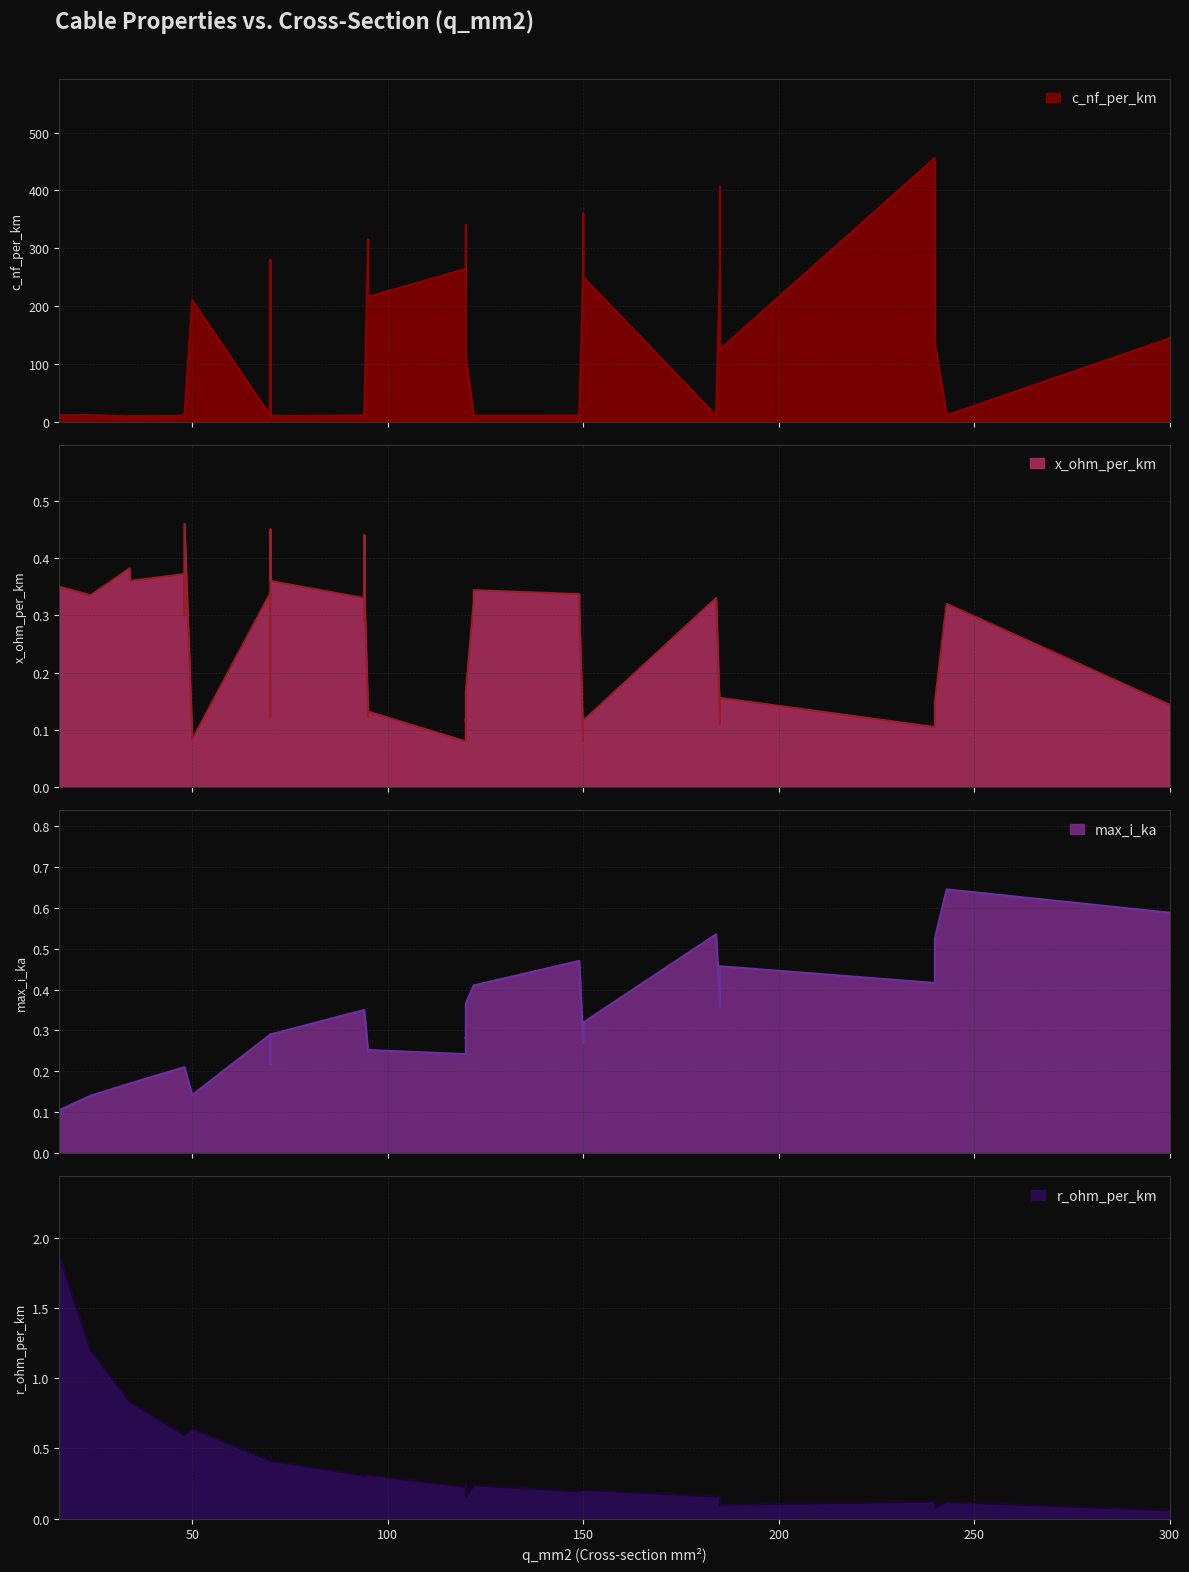

What is the difference between the second highest and second lowest values in the r_ohm_per_km series?

1.1